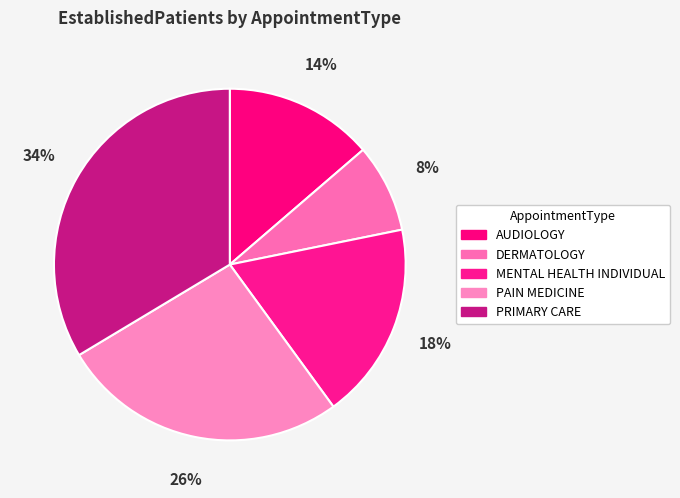

To the nearest percent, what is the average slice percentage?

20%